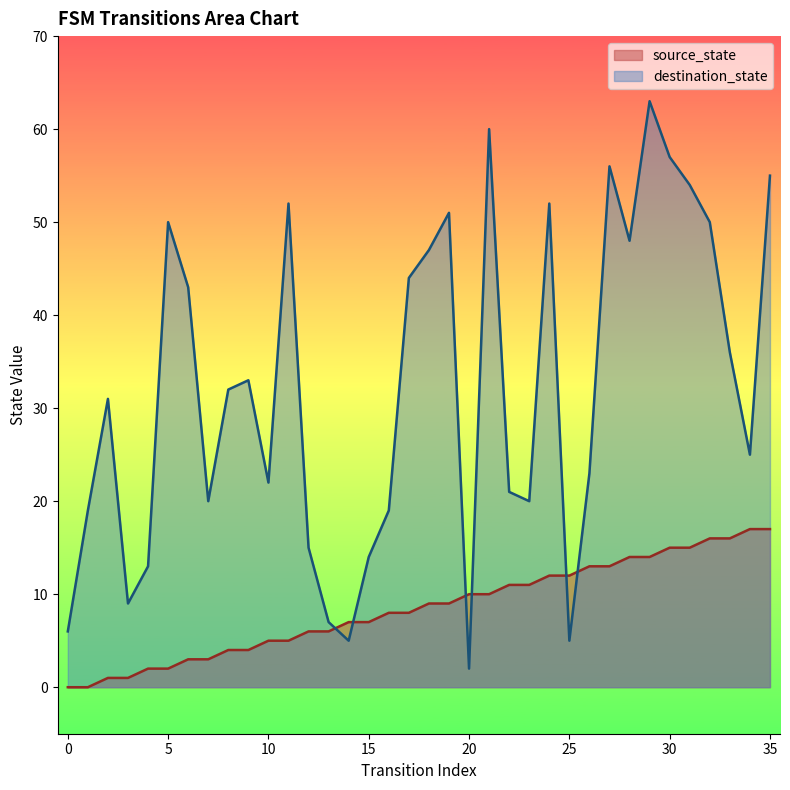

How many lines are shown in the chart?

2